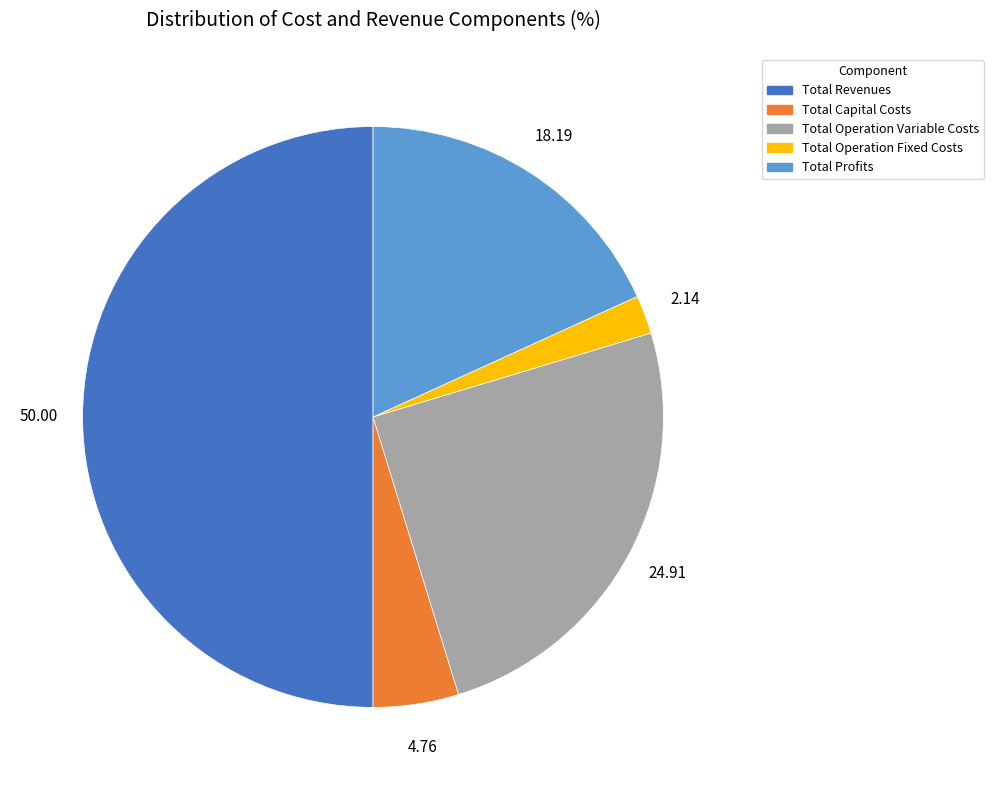

Rank the categories by value from lowest to highest.

Total Operation Fixed Costs, Total Capital Costs, Total Profits, Total Operation Variable Costs, Total Revenues